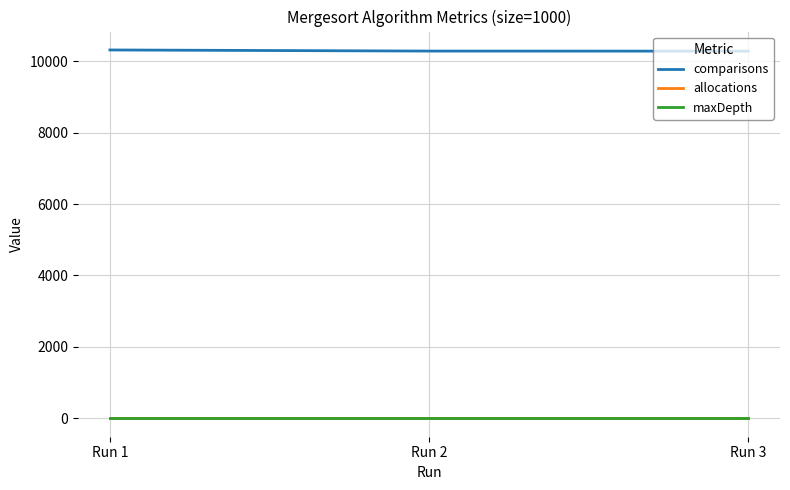

How many lines are shown in the chart?

3